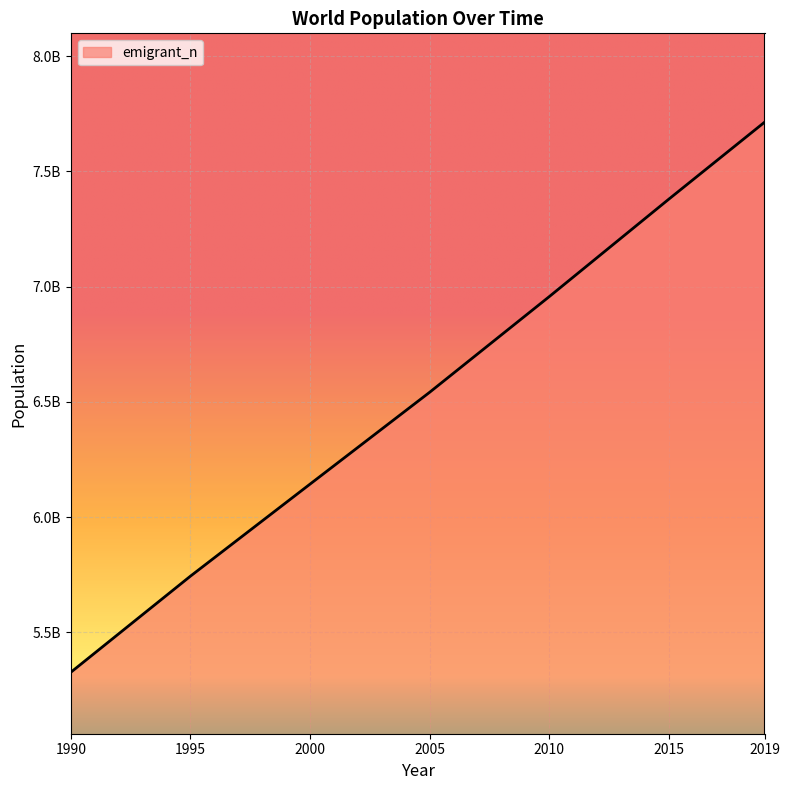

Is this an area chart (filled region under the line)?

Yes